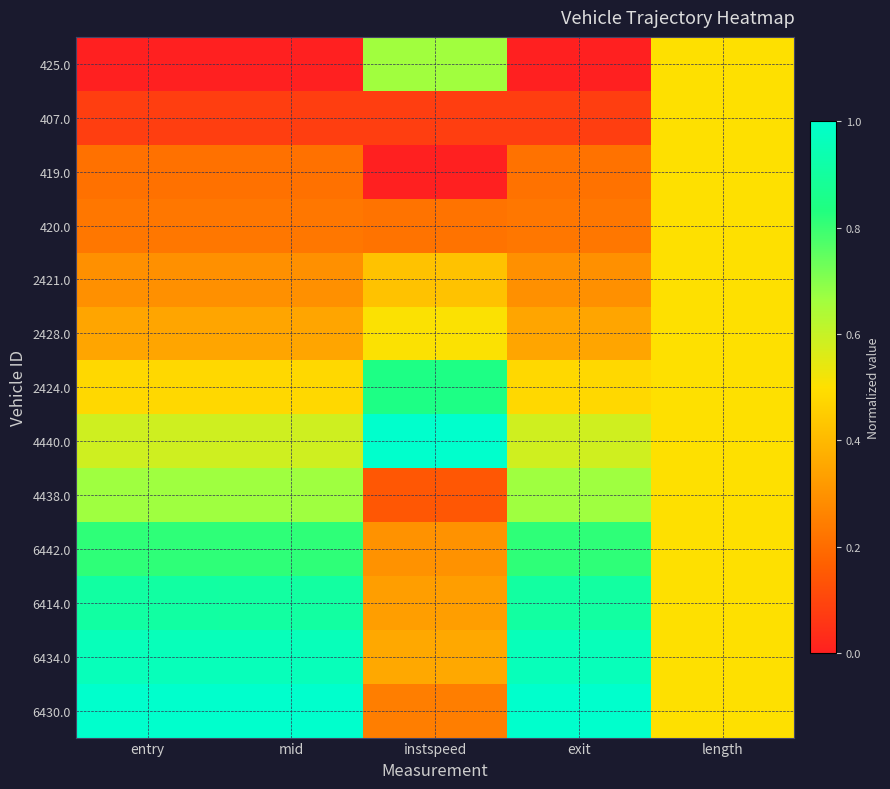

What is the spread (max minus min) of values at instspeed?

1.0